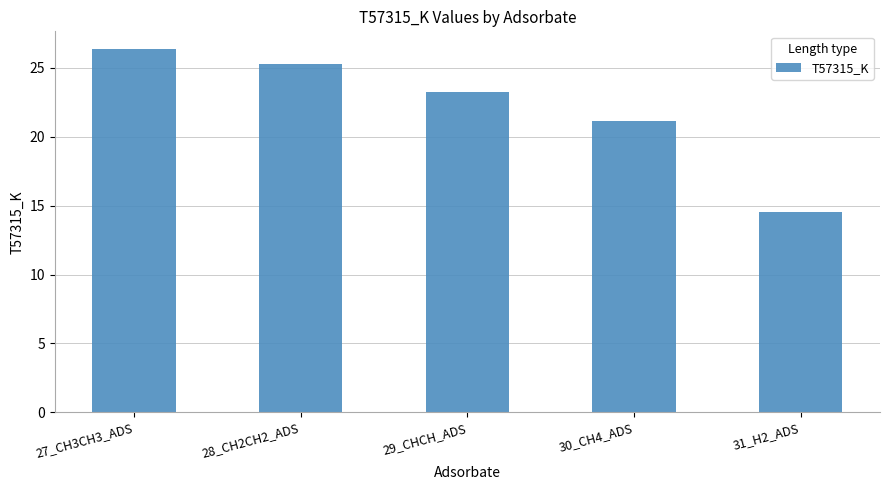

The chart shows a value of 8.8 at 29_CHCH_ADS. True or false?

False